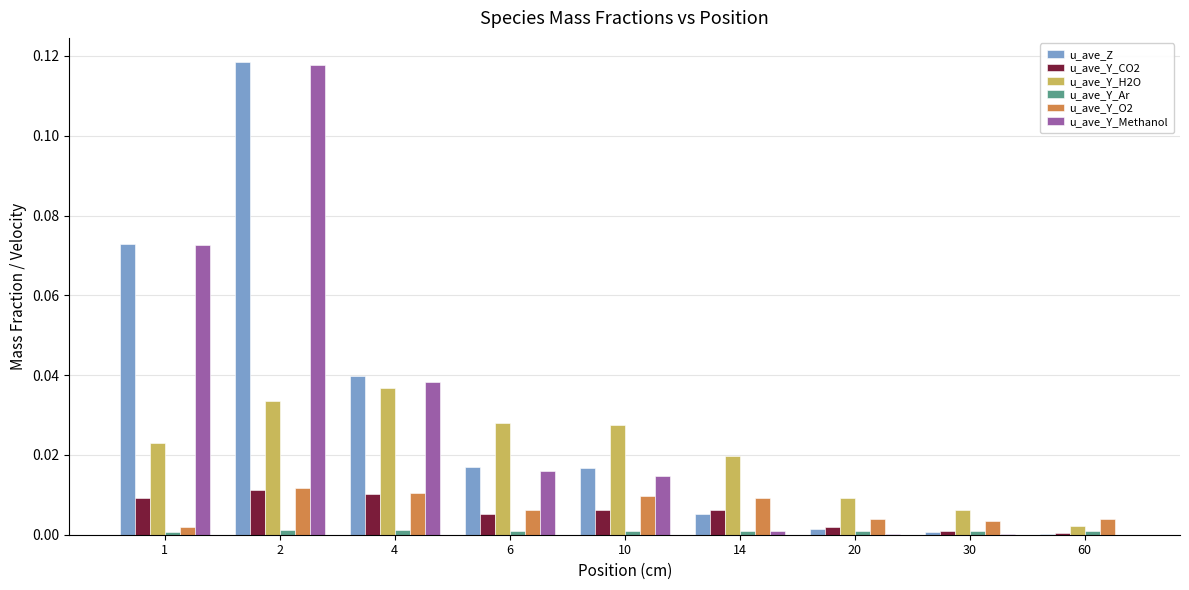

Is the value of u_ave_Y_O2 at 2 greater than the value of u_ave_Y_Methanol at 30?

Yes